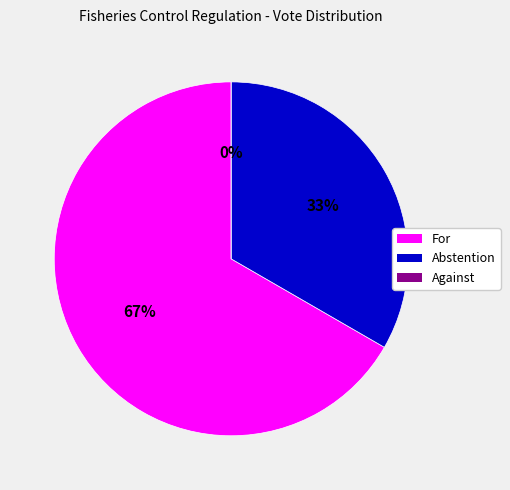

What is the majority slice?

For